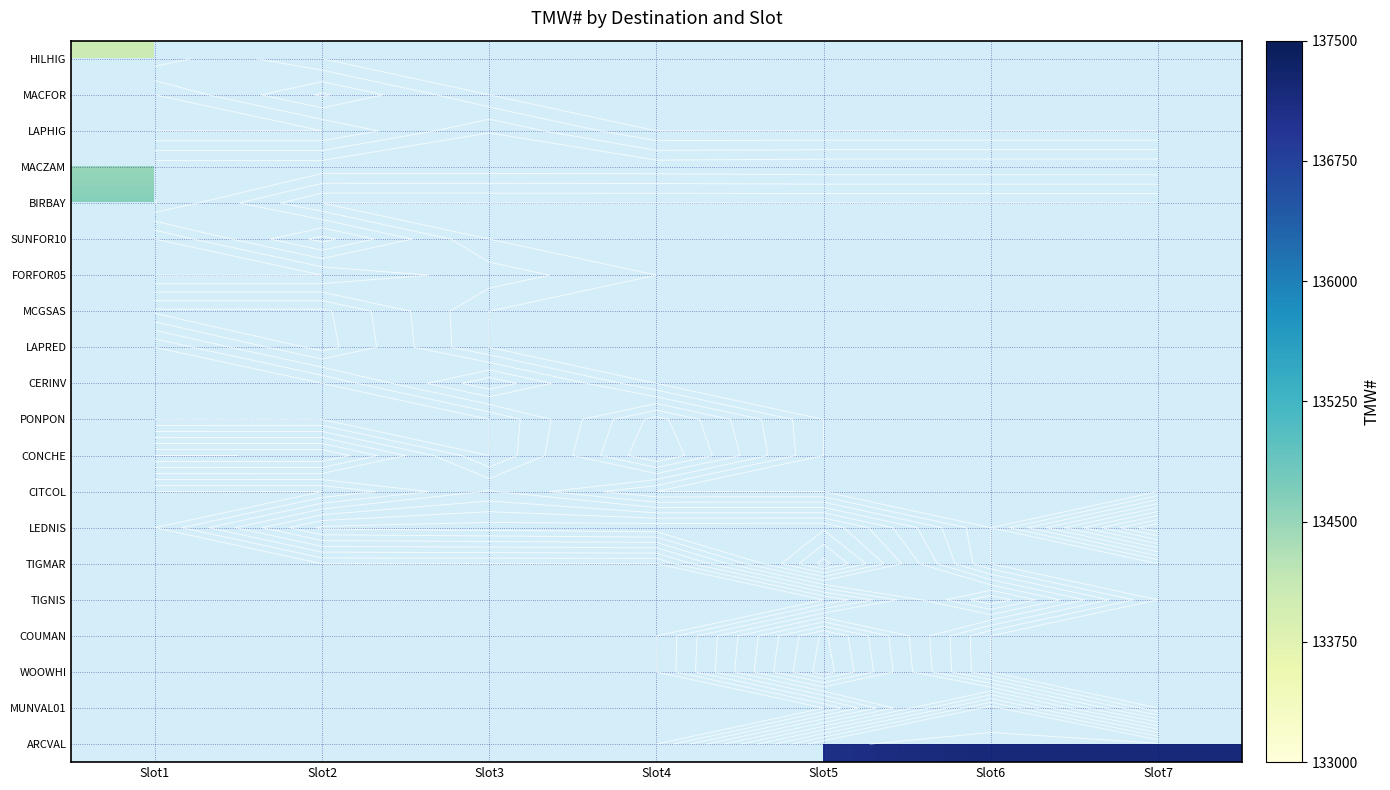

Is the value of WOOWHI at Slot3 greater than the value of PONPON at Slot2?

No